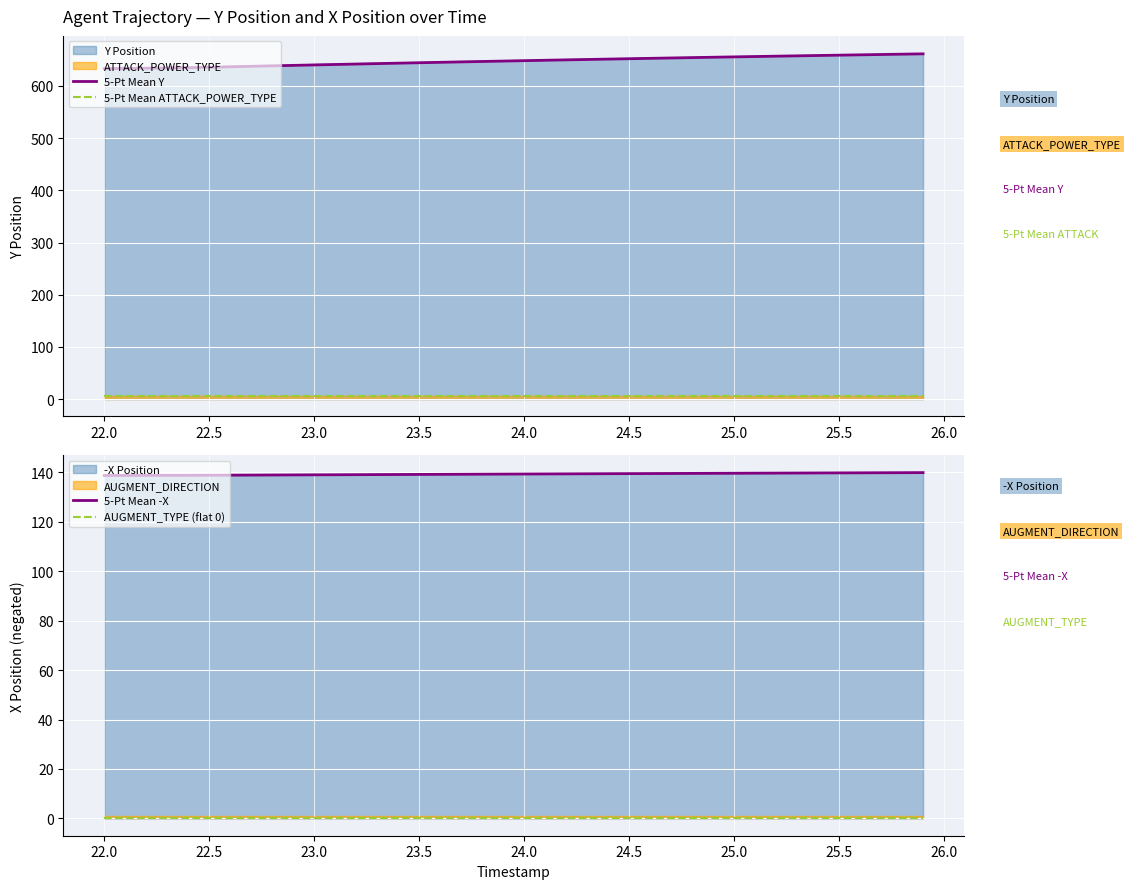

True or false: 5-Pt Mean ATTACK_POWER_TYPE has a value of 6.0 at 23.5.

True